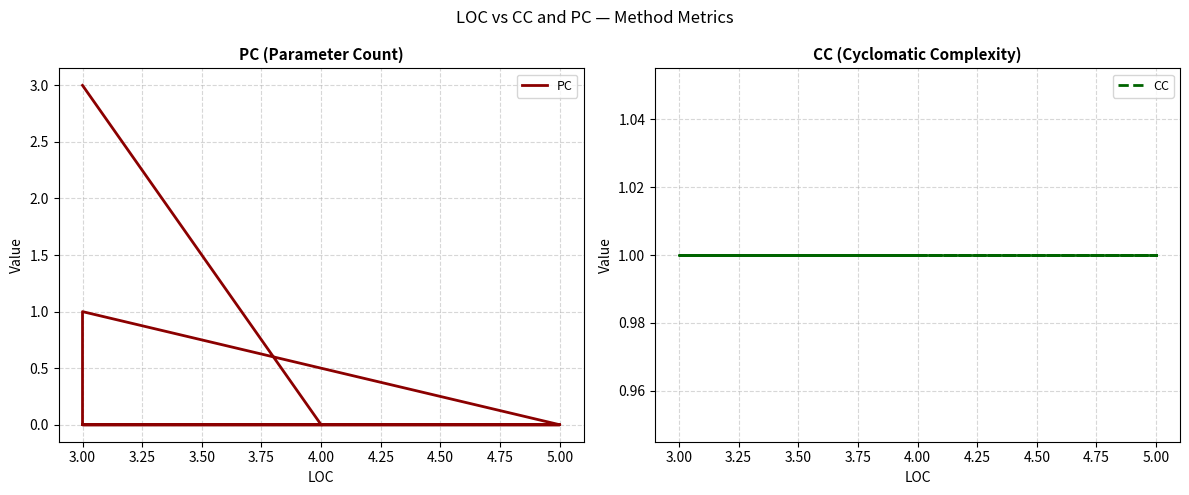

After their last crossing, which series has the higher values: CC or PC?

CC